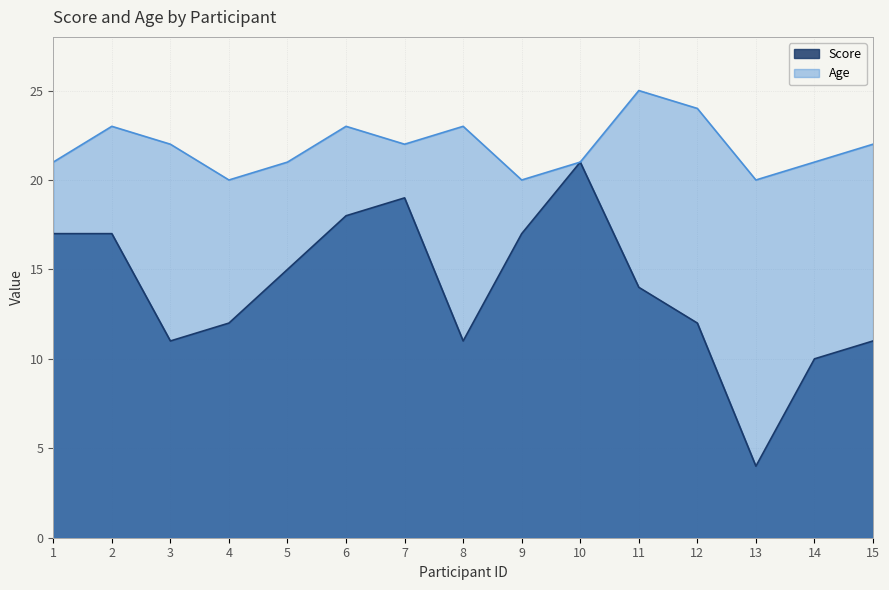

The Score series shows 17 at 2. True or false?

True